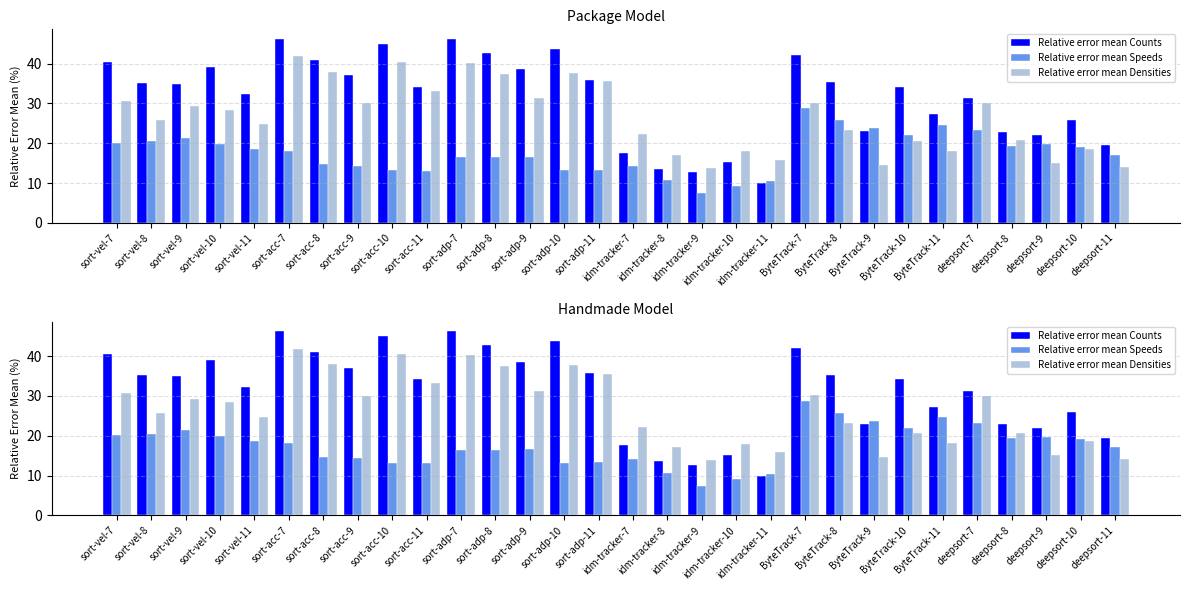

What is the value of the Relative error mean Densities bar at the 20th from the left?

15.9